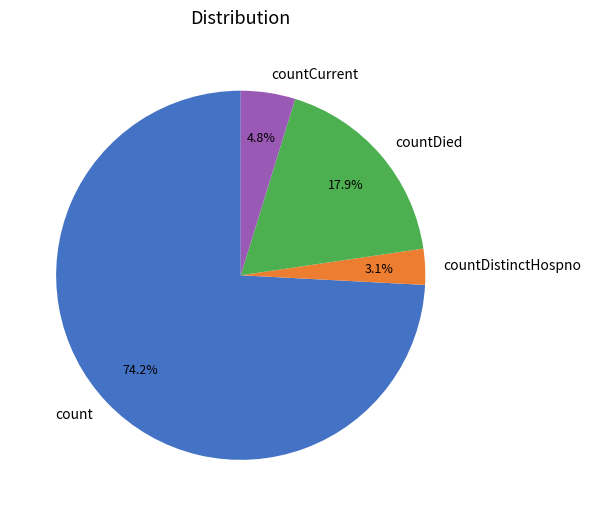

What percentage is the countDistinctHospno slice, to the nearest percent?

3%